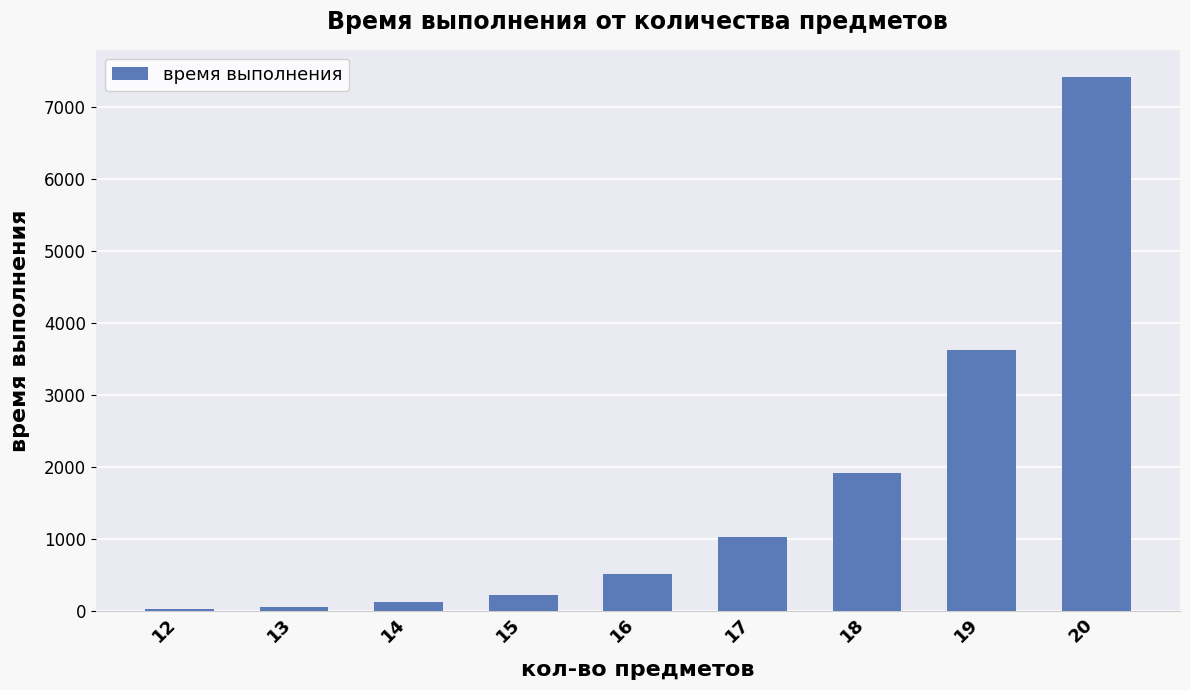

At which category does the chart reach its peak across all series?

20